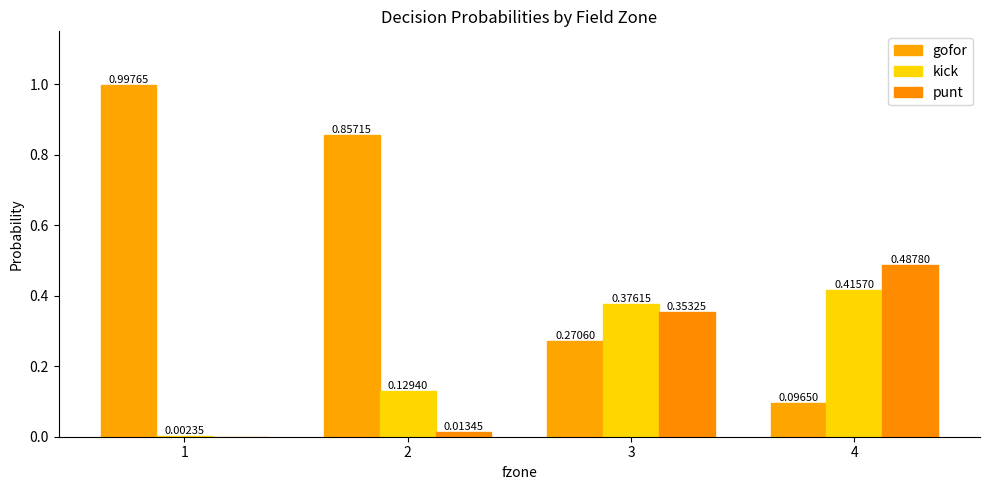

How many categories are shown in the chart?

4